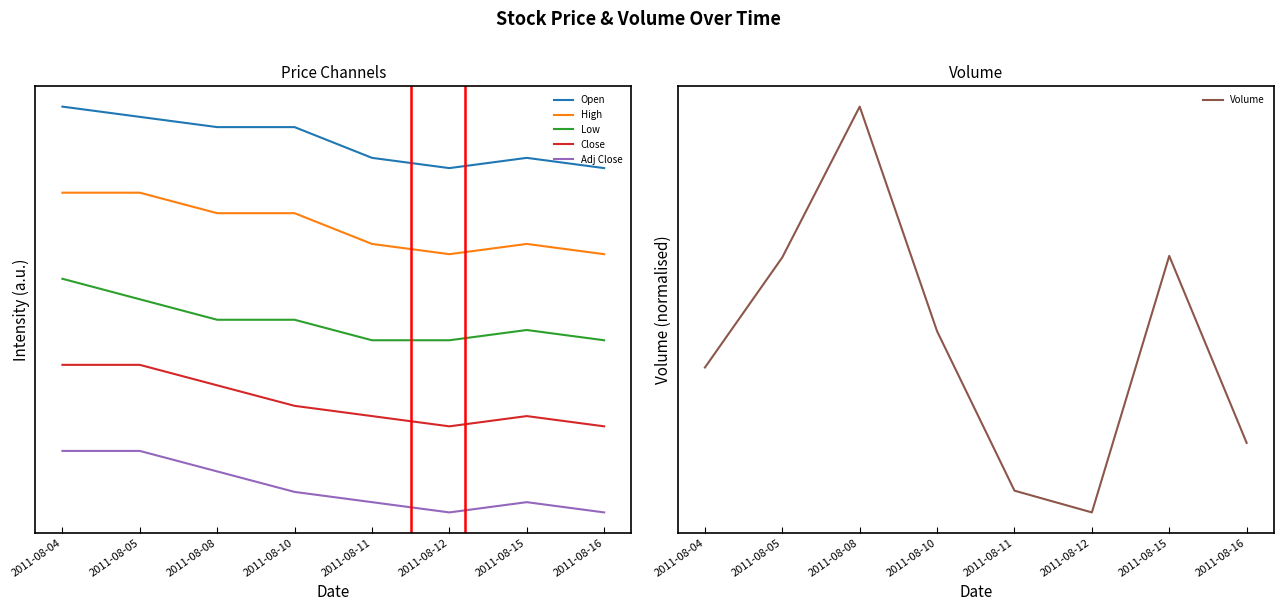

Which label corresponds to the smallest value in the chart?

2011-08-12